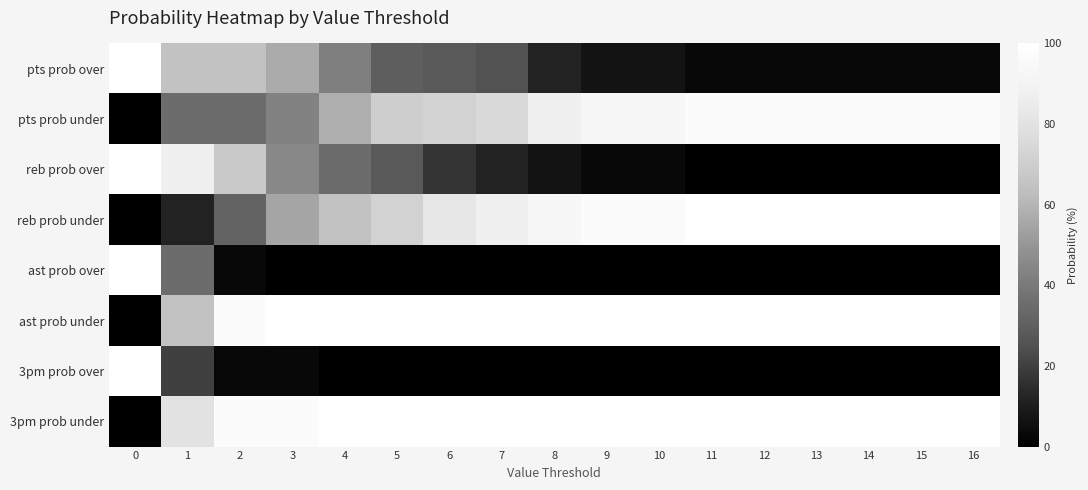

What is the greatest value displayed?

100